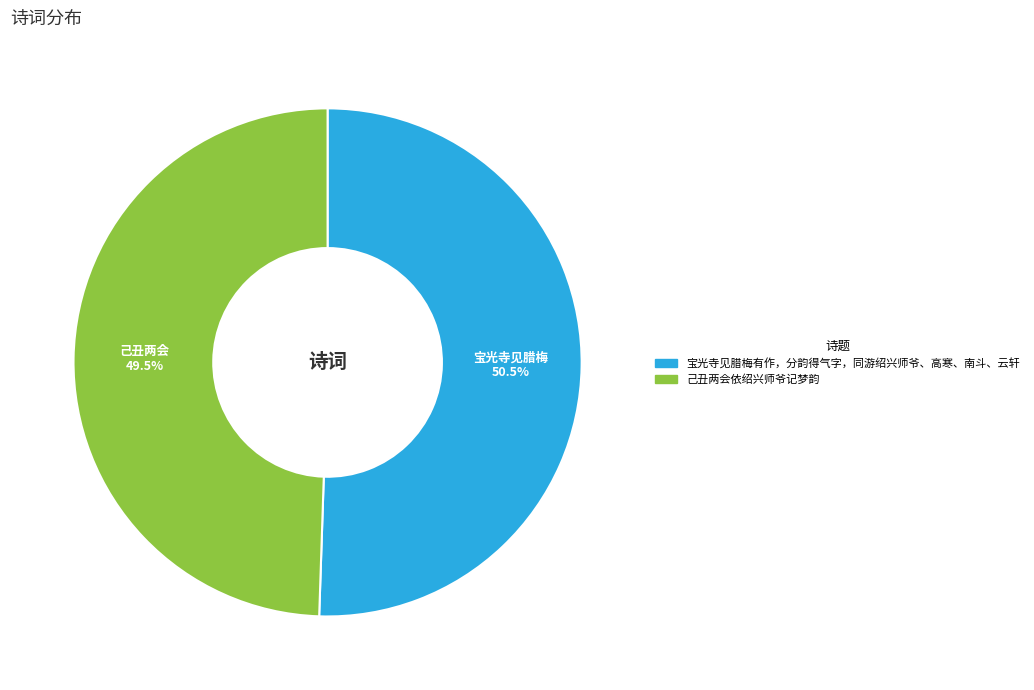

Which has a higher value, 己丑两会依绍兴师爷记梦韵 or 宝光寺见腊梅有作，分韵得气字，同游绍兴师爷、高寒、南斗、云轩?

宝光寺见腊梅有作，分韵得气字，同游绍兴师爷、高寒、南斗、云轩